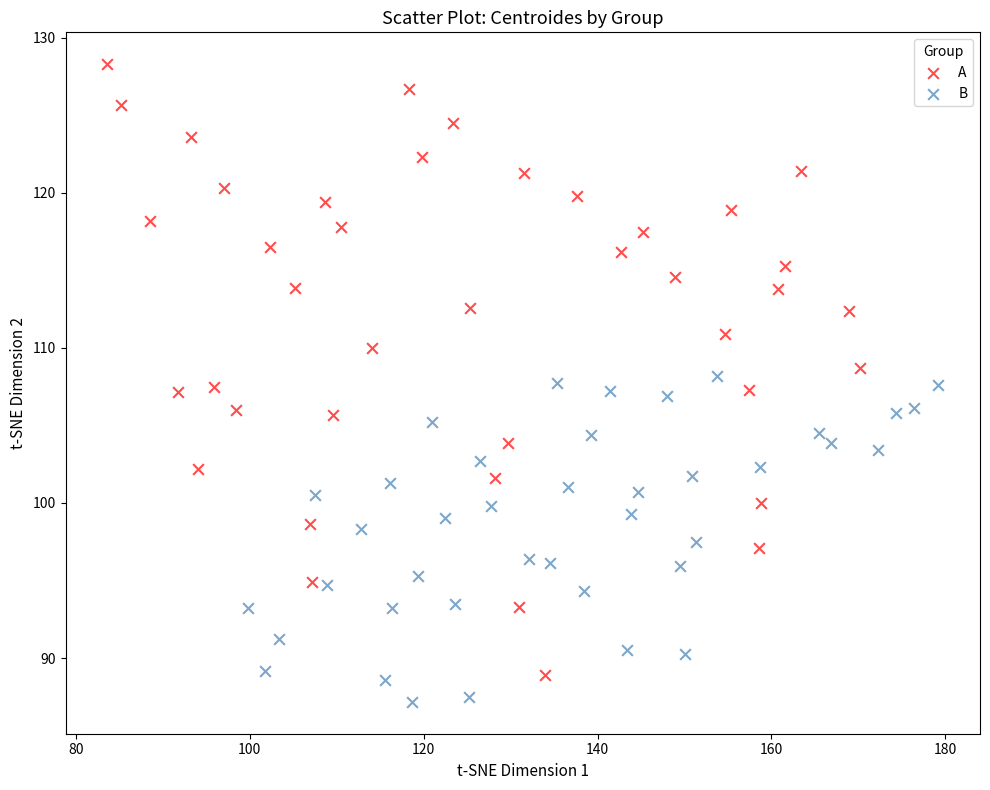

Which series contains the highest Y value?

A